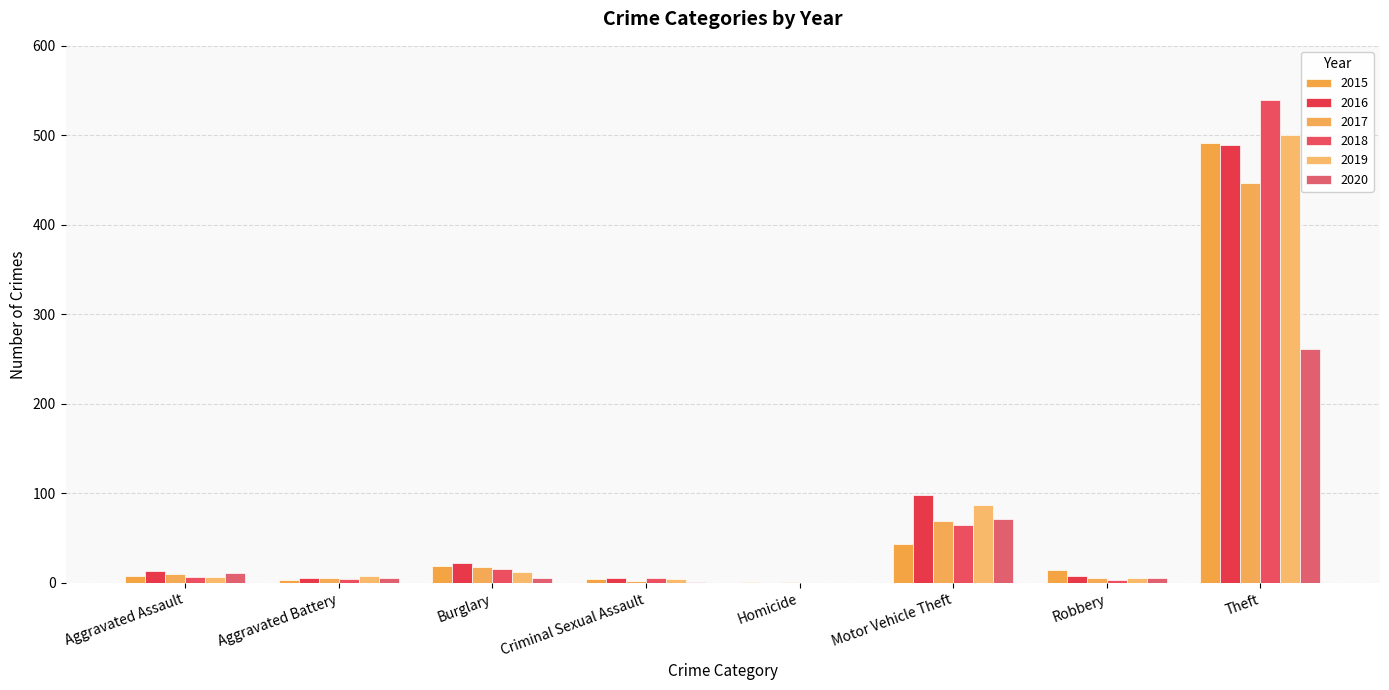

Which series has the largest total across all categories?

2016